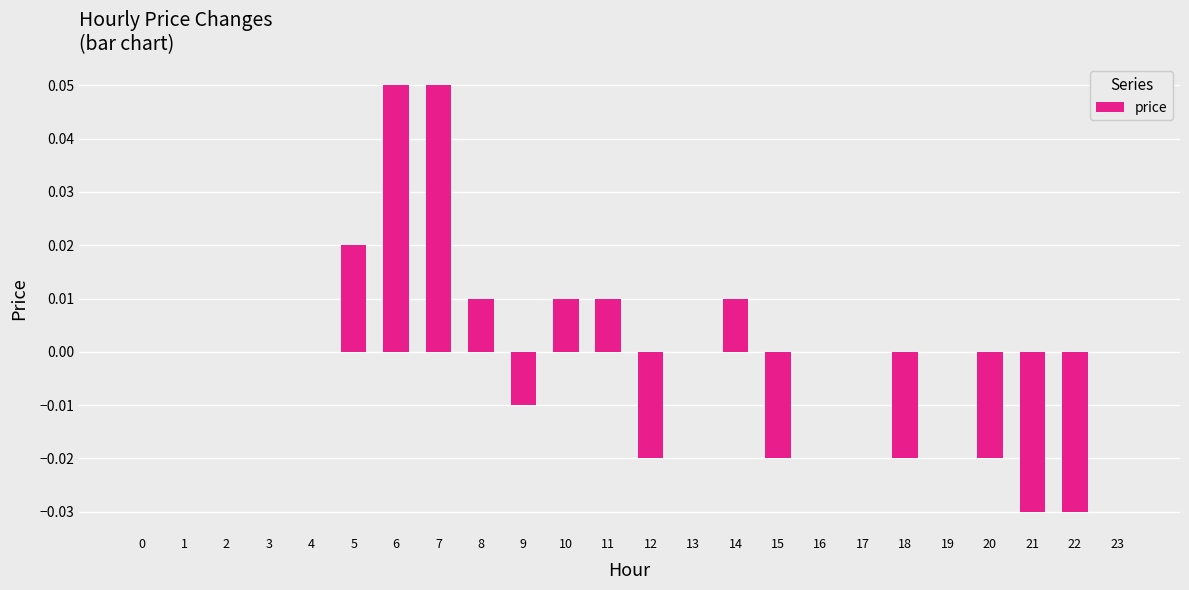

Are the bars horizontal?

No